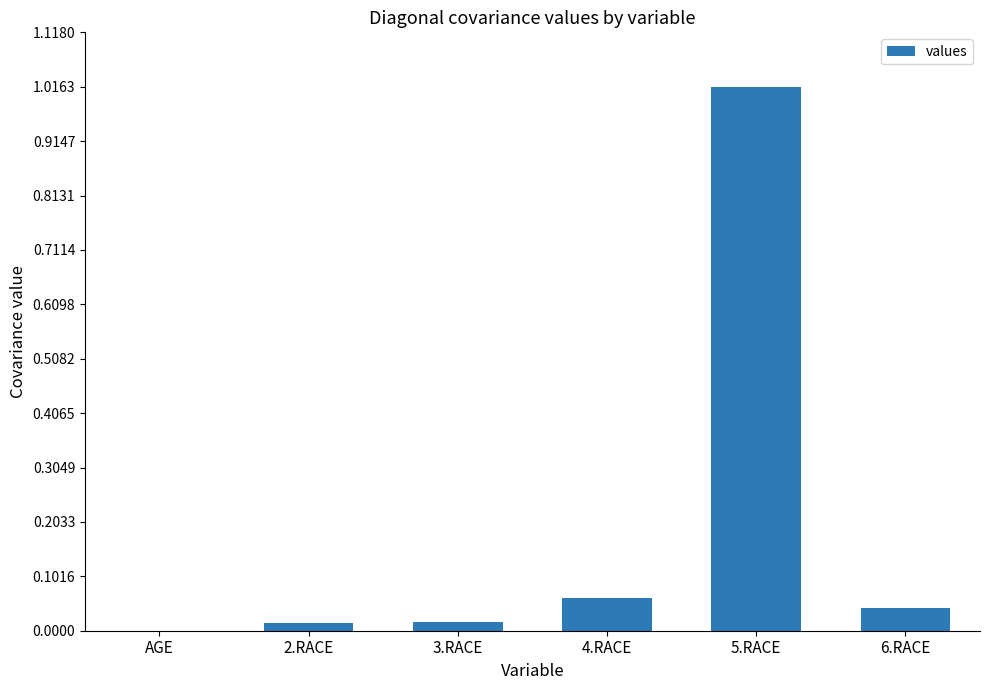

Are the bars horizontal?

No